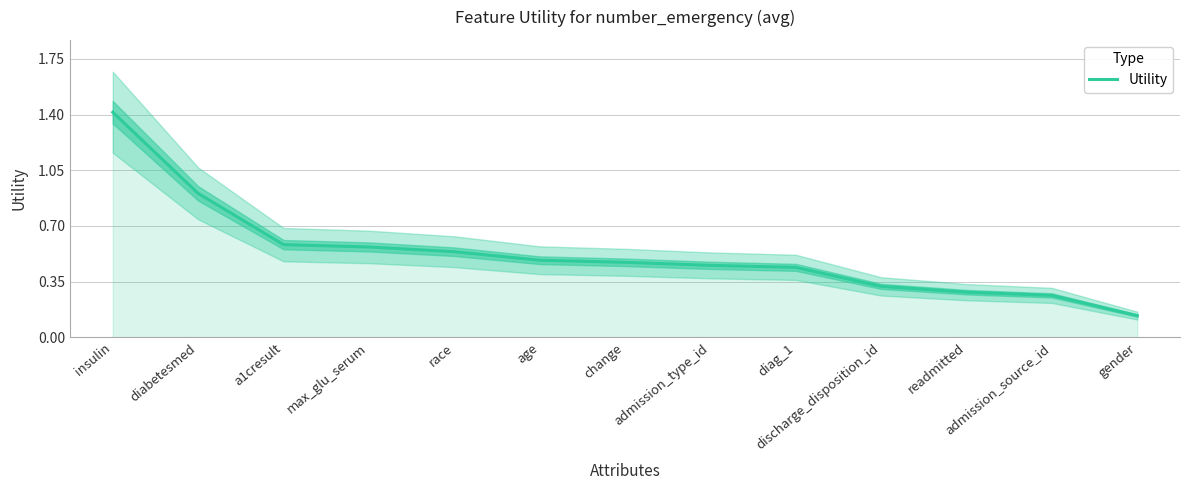

What is the change in value from insulin to admission_source_id?

-1.2